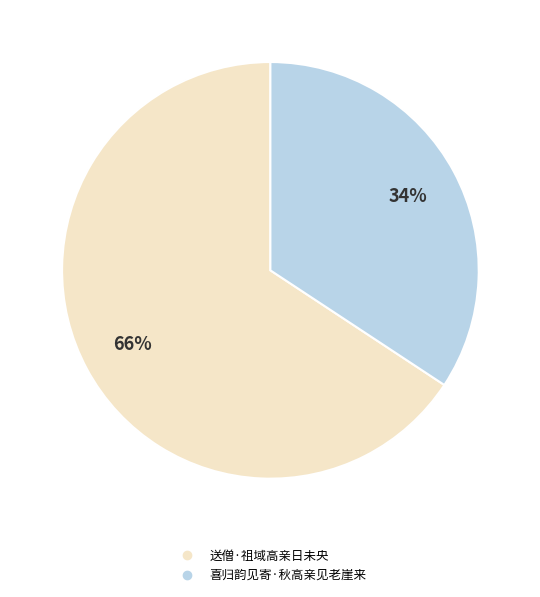

Is 送僧·祖域高亲日未央 the majority of the pie?

Yes